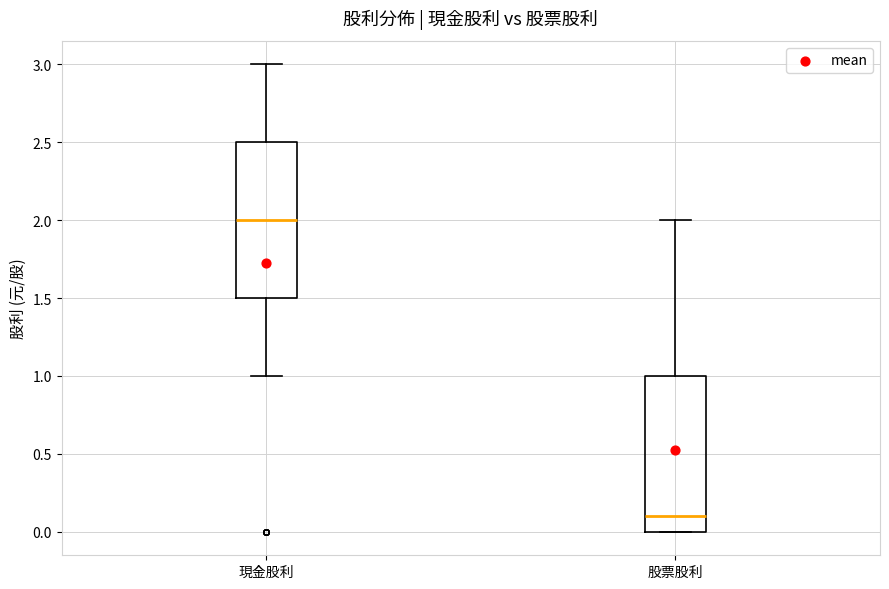

Which box's median line is the lowest?

股票股利